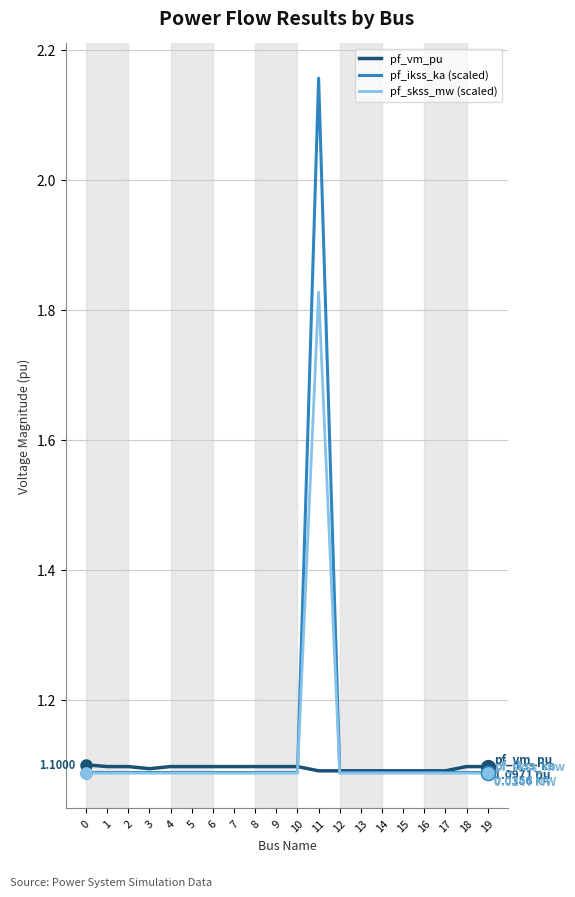

Which series has the widest spread of values?

pf_ikss_ka (scaled)